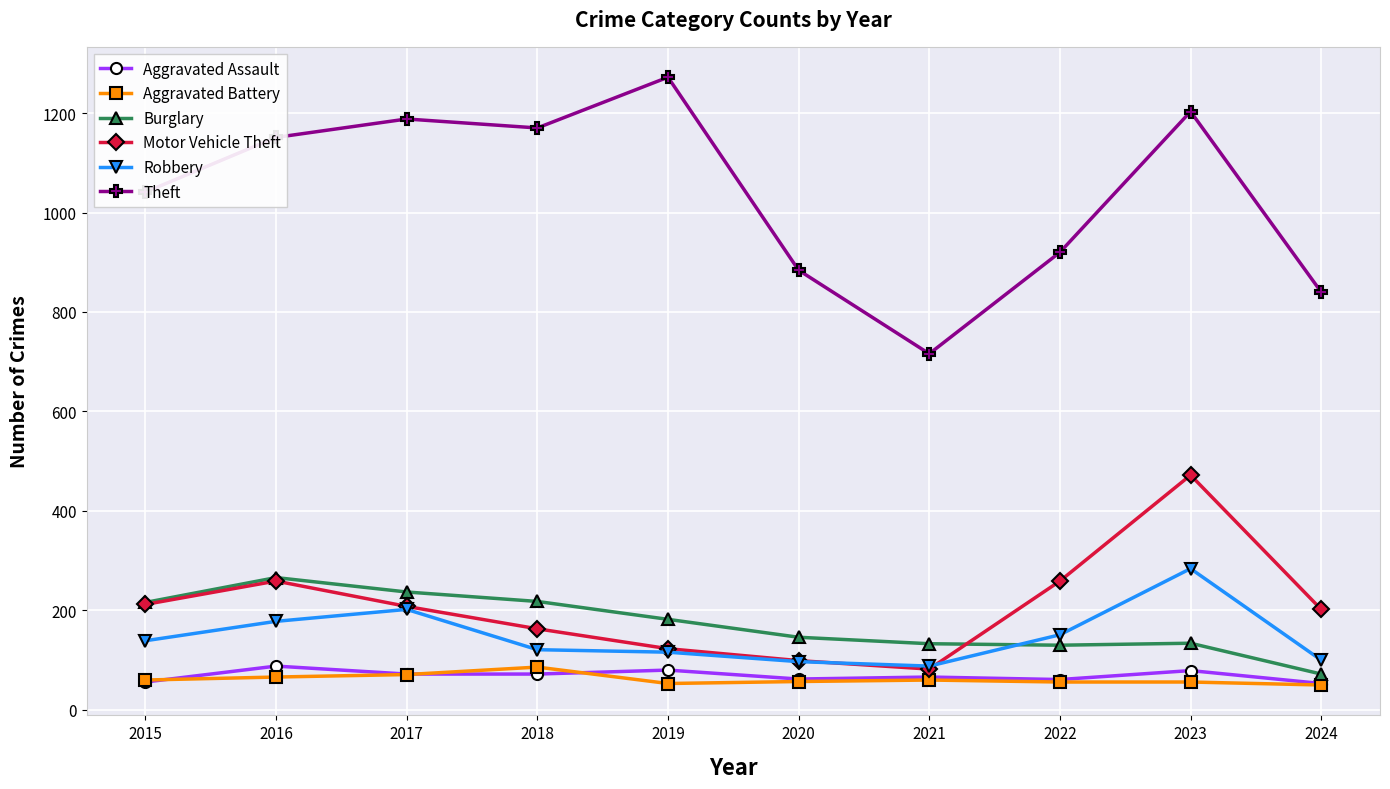

True or false: Aggravated Battery and Robbery intersect in this chart.

False